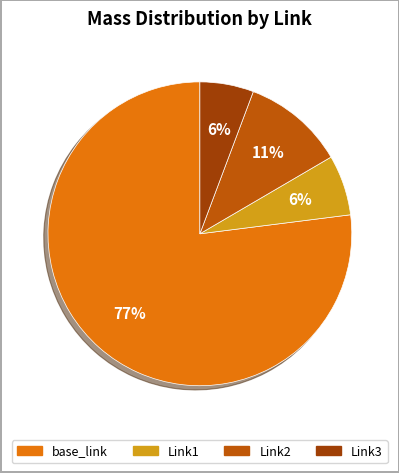

What is the largest slice in the pie chart?

base_link